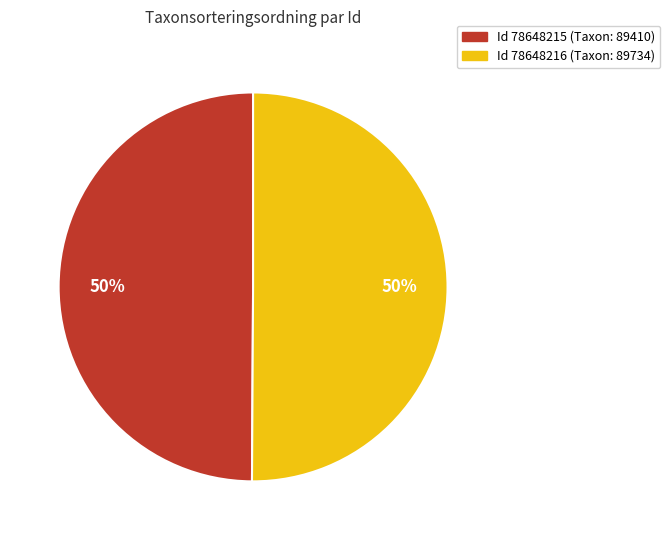

To the nearest percent, what is the average slice percentage?

50%